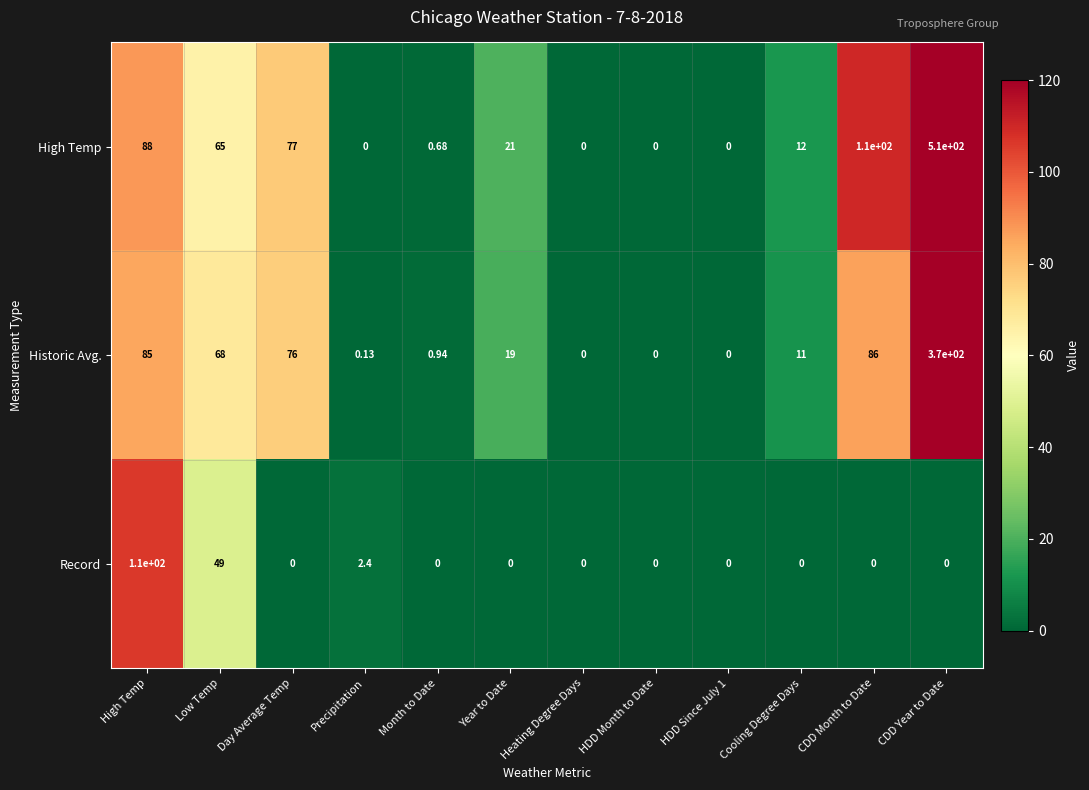

Rank the series by their maximum value, from highest to lowest.

High Temp, Historic Avg., Record